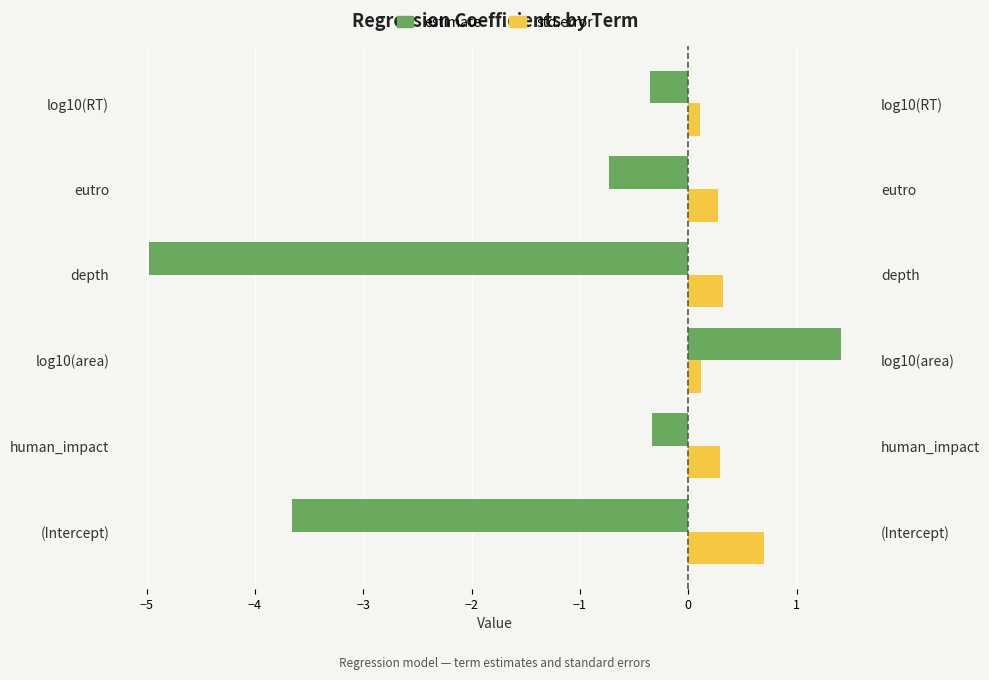

How many bars are there in each group?

2